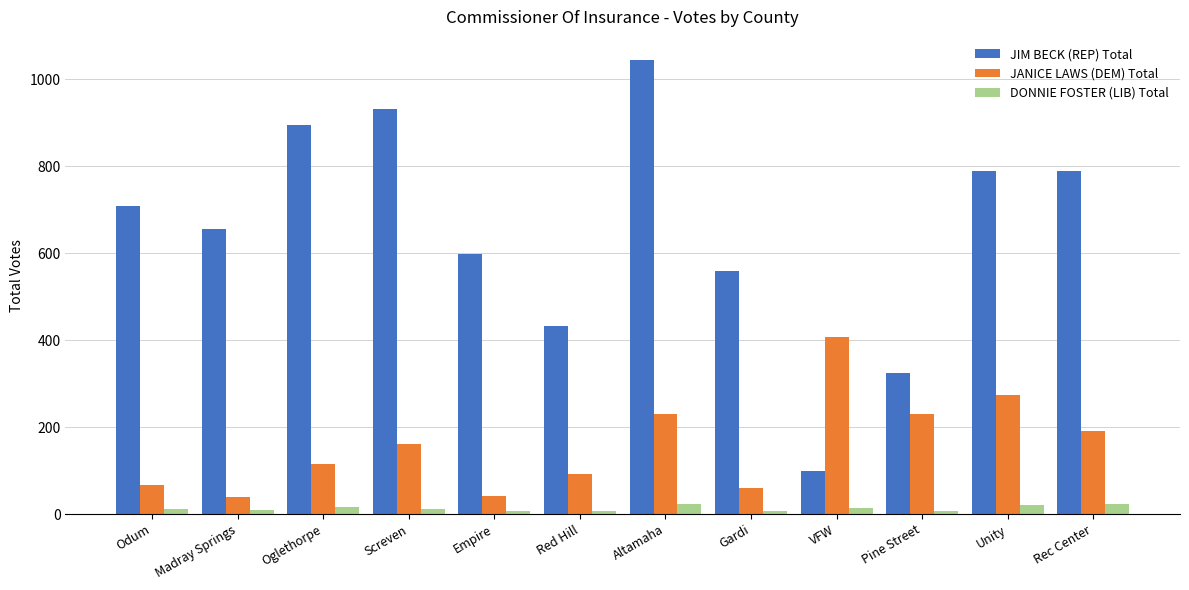

Which series changed the most between Altamaha and Rec Center?

JIM BECK (REP) Total